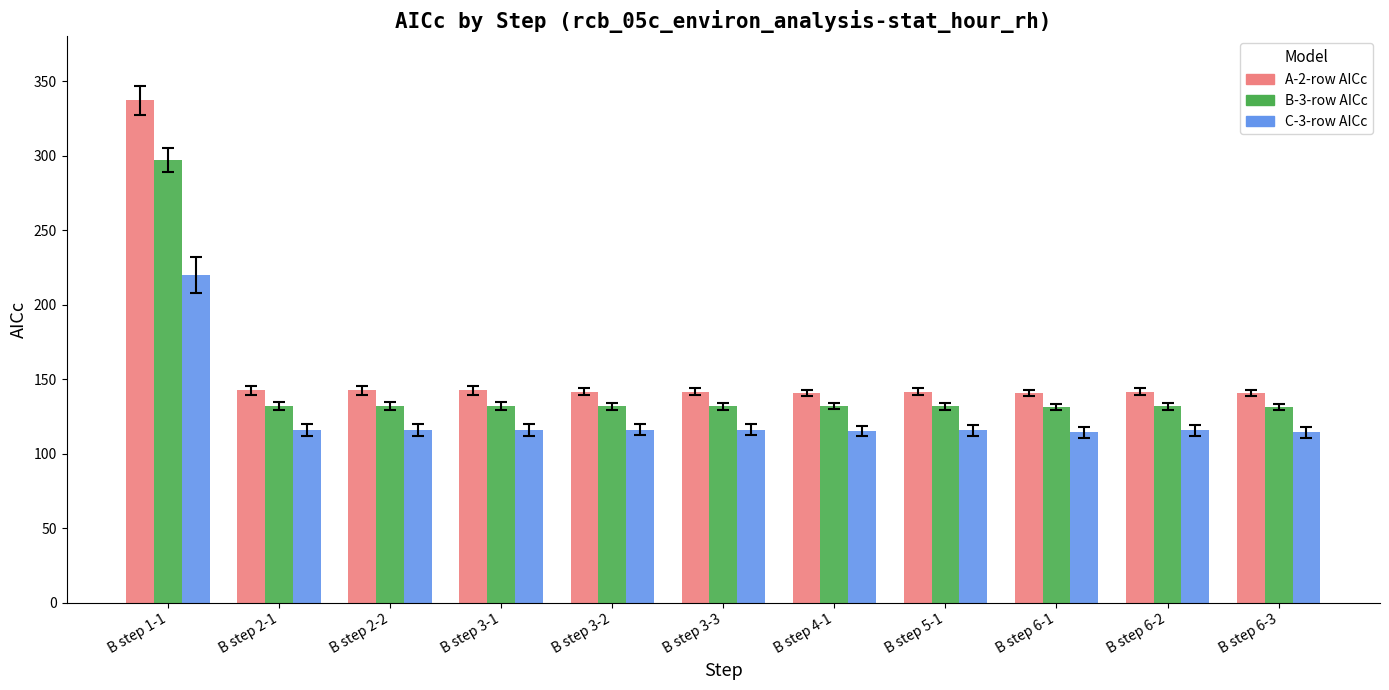

What is the label of the 3rd bar from the right?

B step 6-1